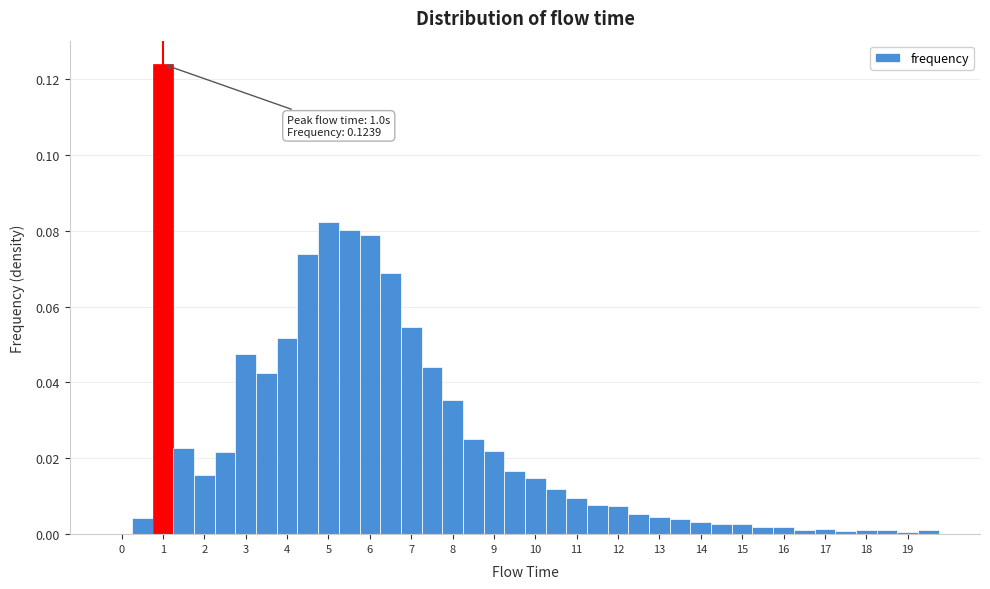

Which range on the x-axis has the tallest bar?

0.75 to 1.25